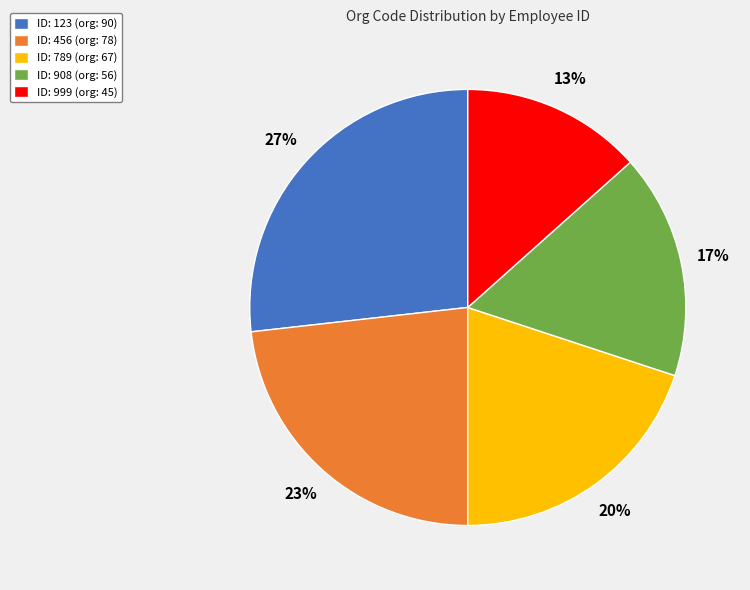

Does ID: 456 (org: 78) account for over 50% of the chart?

No